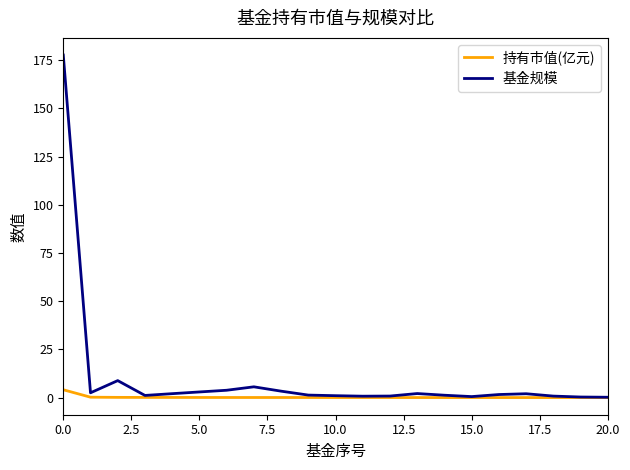

What is the highest value of the 基金规模 series?

177.7